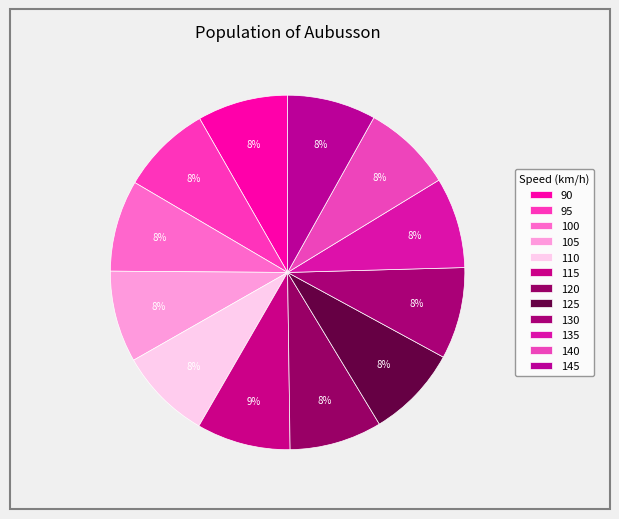

Which category has the smallest portion of the pie?

145